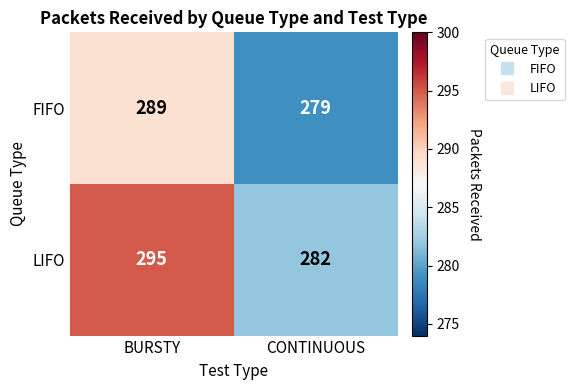

At which category is the sum across all series the highest?

BURSTY